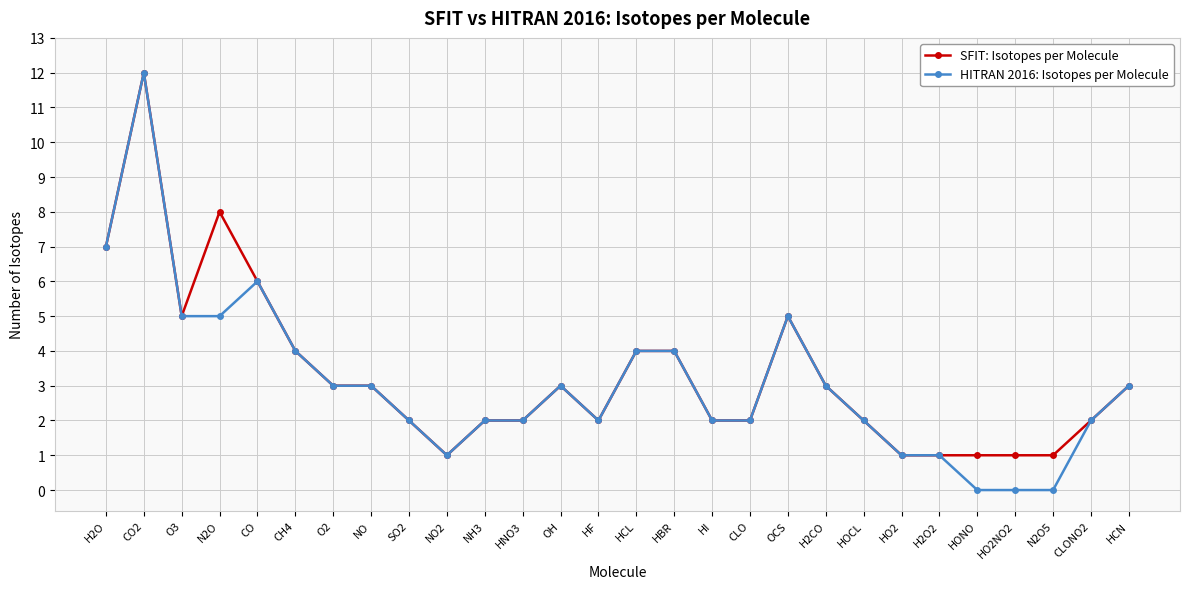

What is the sum of the HITRAN 2016: Isotopes per Molecule values at SO2 and O2?

5